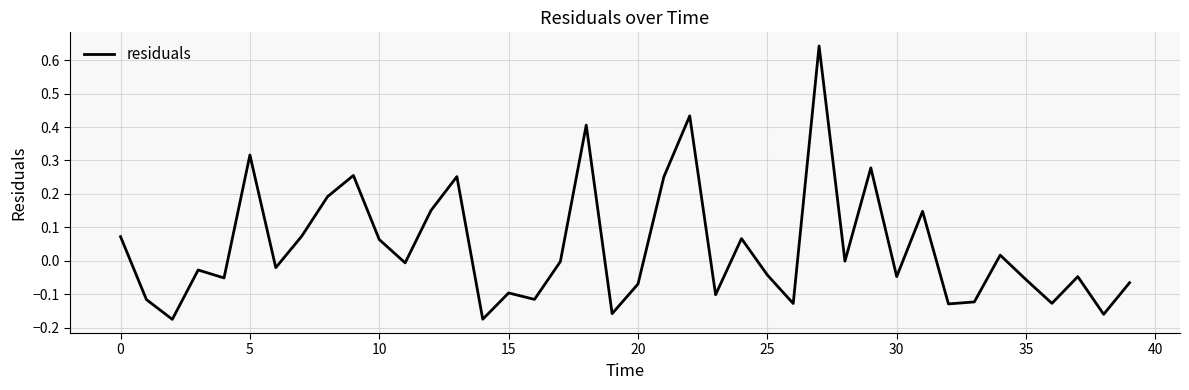

What is the difference between the maximum and minimum values?

0.8